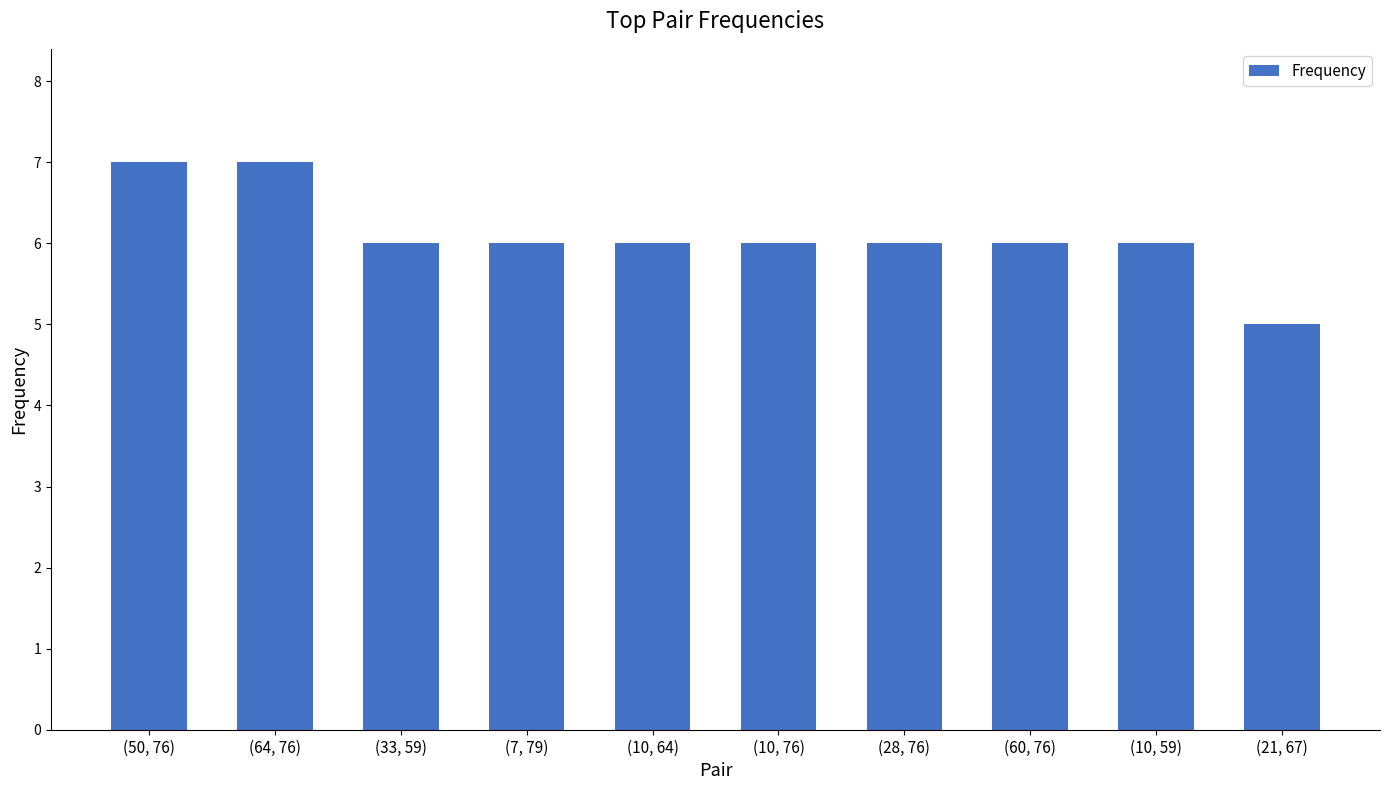

What position from the right is (33, 59)?

8